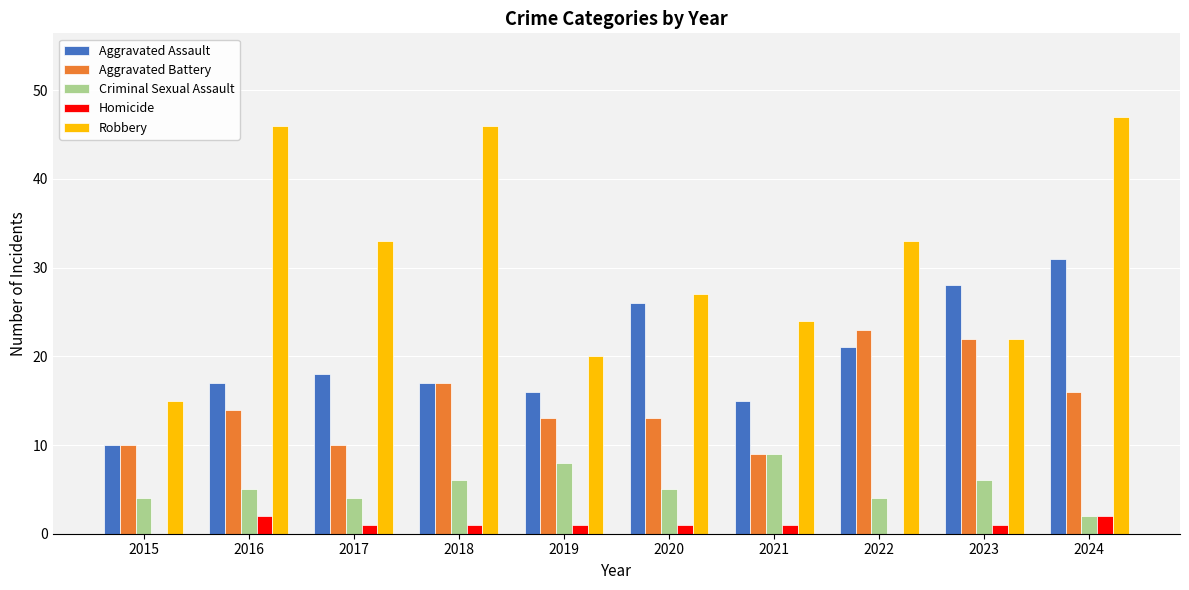

The value of Aggravated Battery at 2024 is 16. True or false?

True